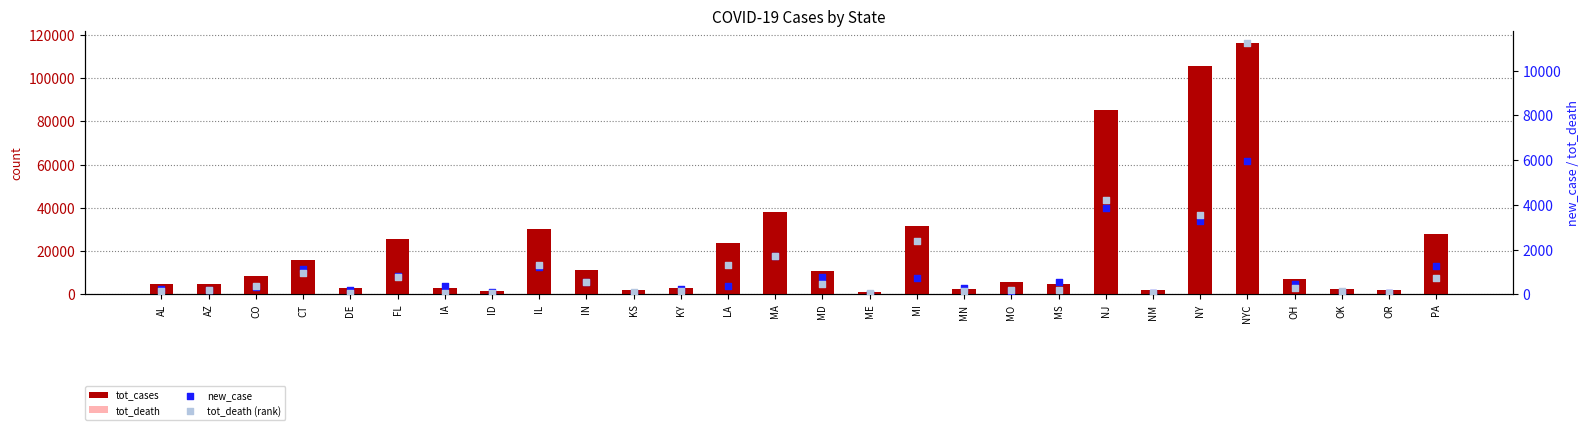

Which series has the largest Y range (max minus min)?

tot_cases